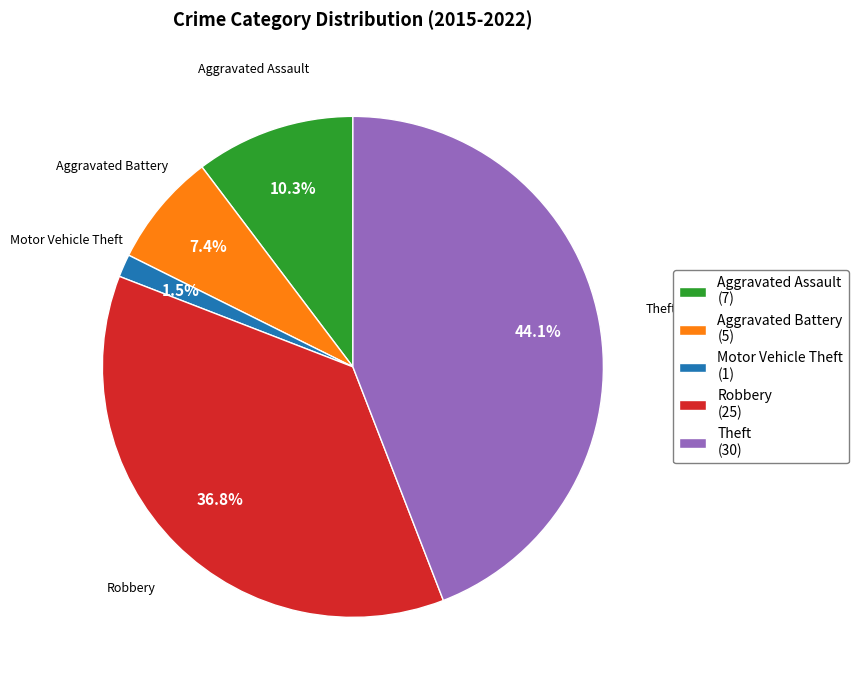

Between Robbery and Theft, which is larger?

Theft